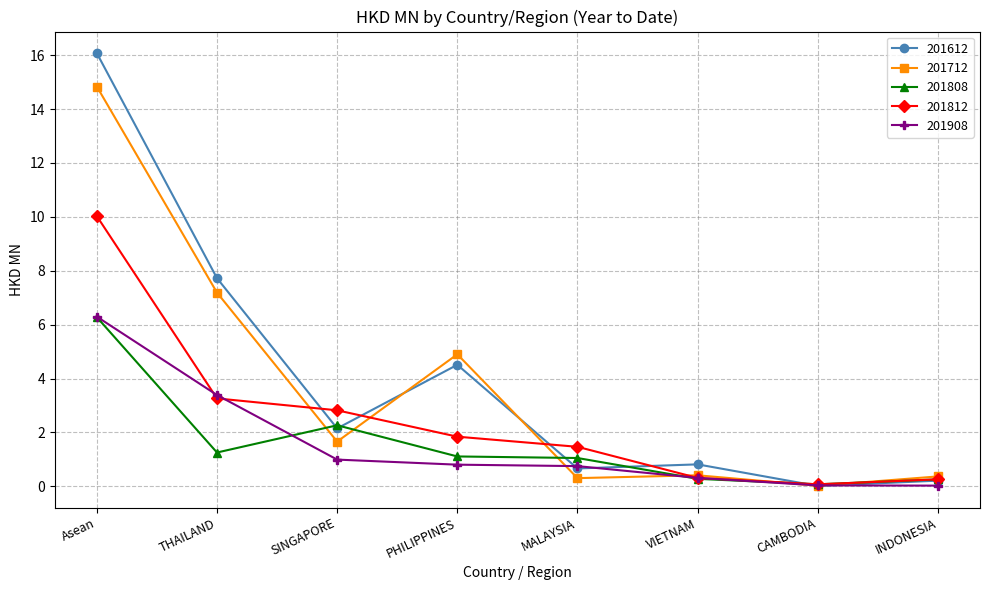

Where do 201712 and 201612 first cross each other?

SINGAPORE and PHILIPPINES